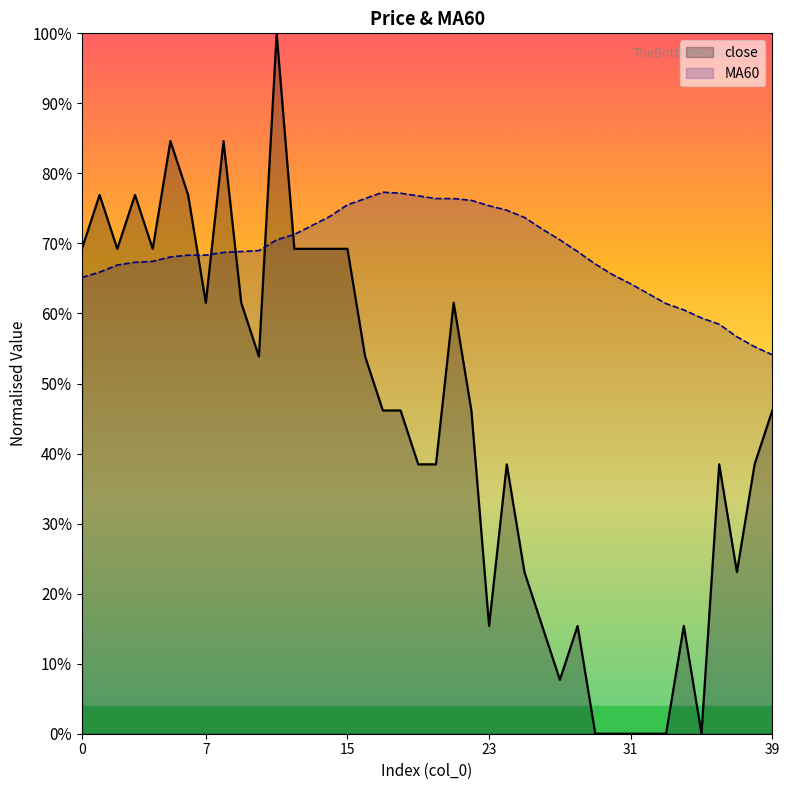

Rank the series at 5 from highest to lowest value.

close, MA60